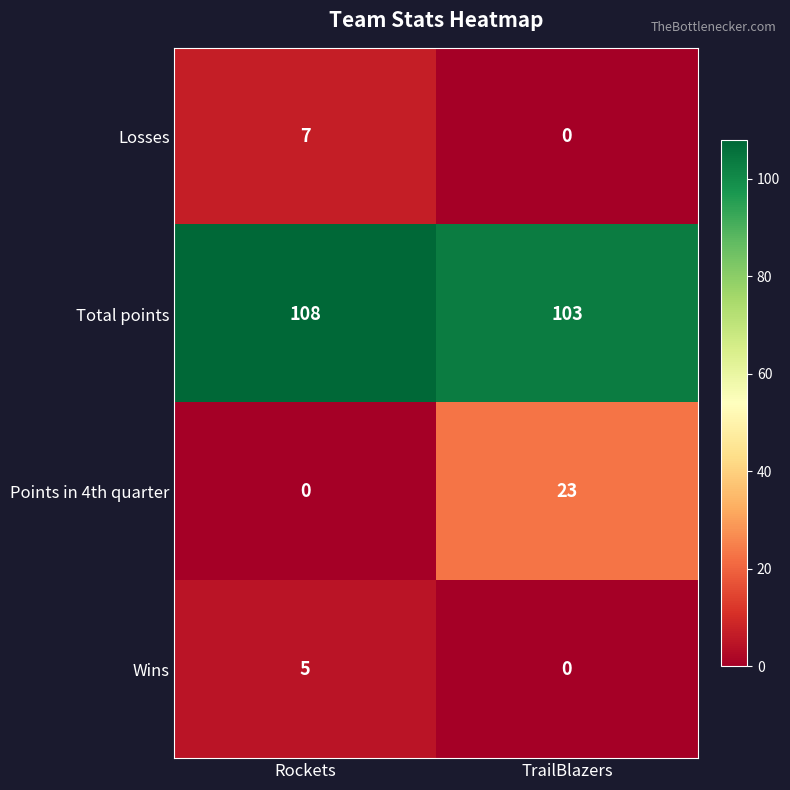

Which series changed the most between Rockets and TrailBlazers?

Points in 4th quarter